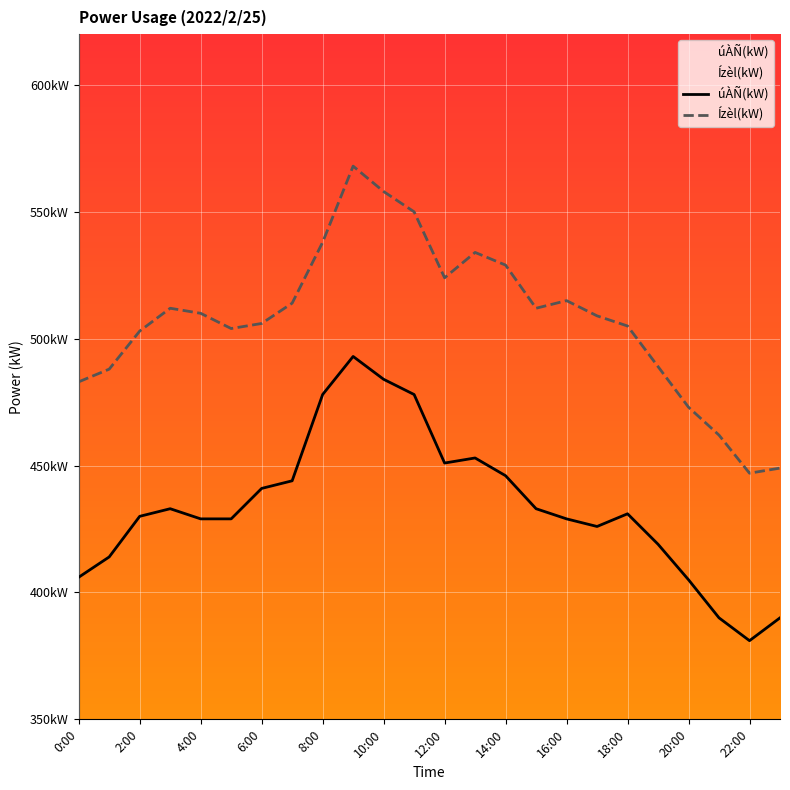

What is the label of the 16th point from the left?

15:00